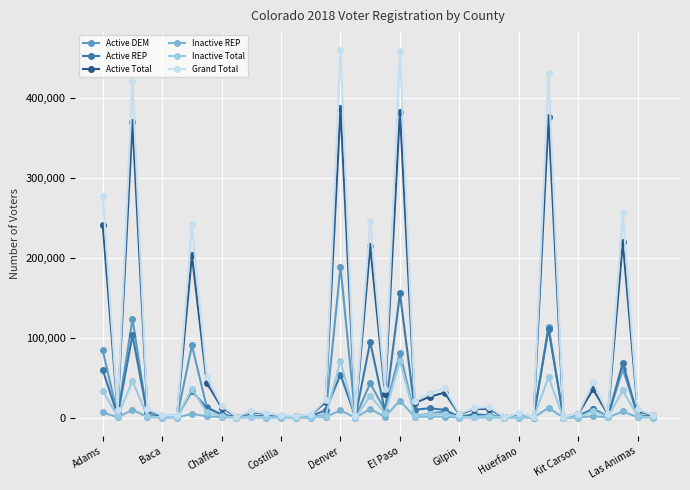

Rank the series by their maximum value, from lowest to highest.

Inactive REP, Inactive Total, Active REP, Active DEM, Active Total, Grand Total